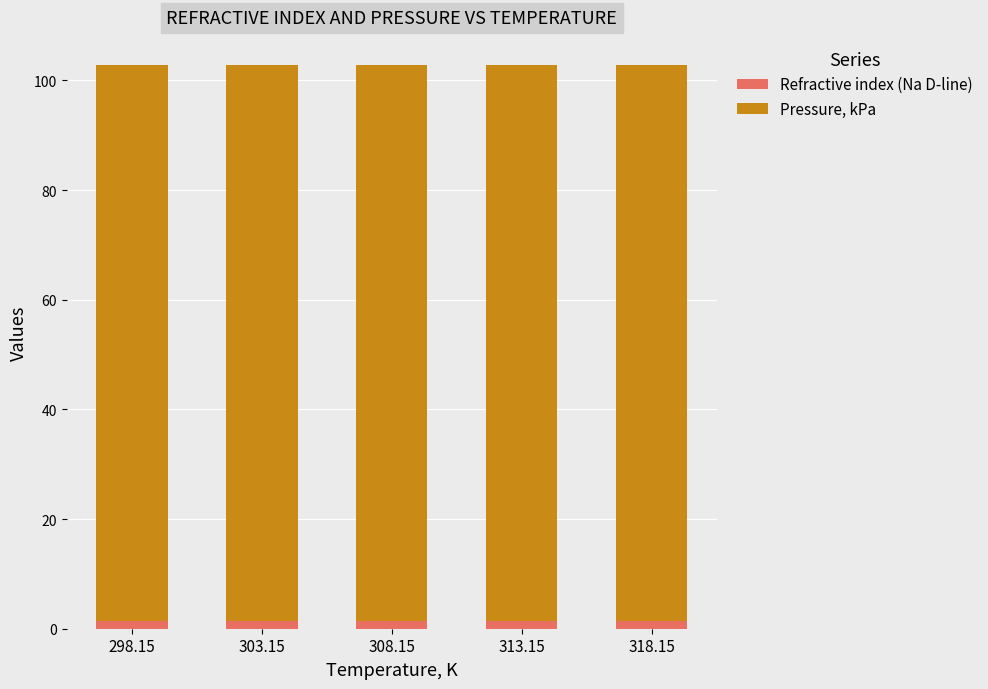

Count the number of categories in the chart.

5